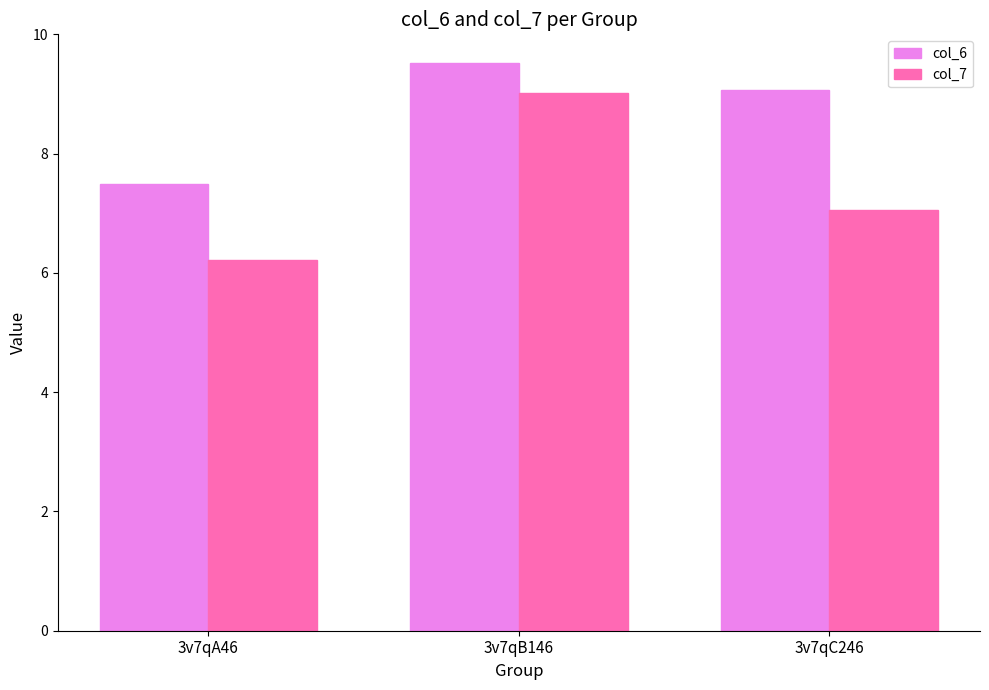

Does the chart contain any negative values?

No